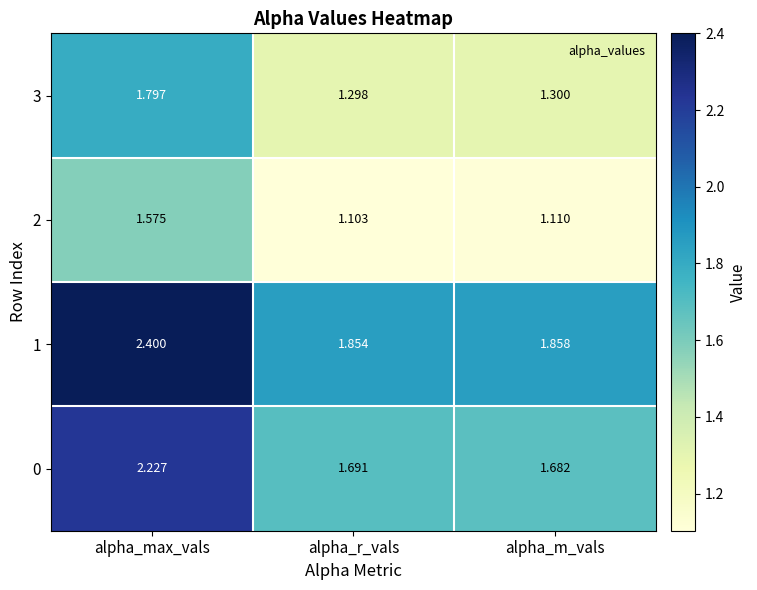

At how many categories does at least one series exceed 1?

3